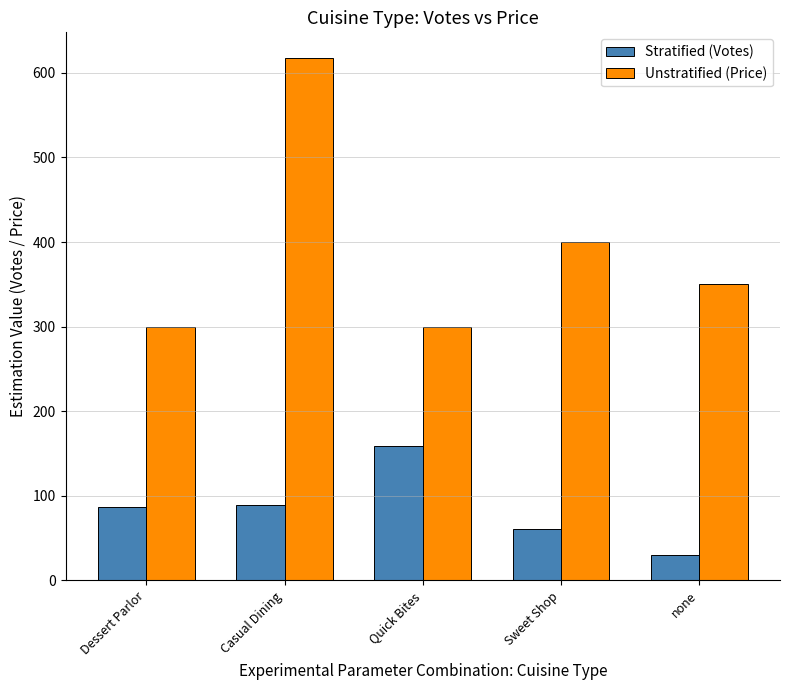

At which category is the sum across all series the highest?

Casual Dining